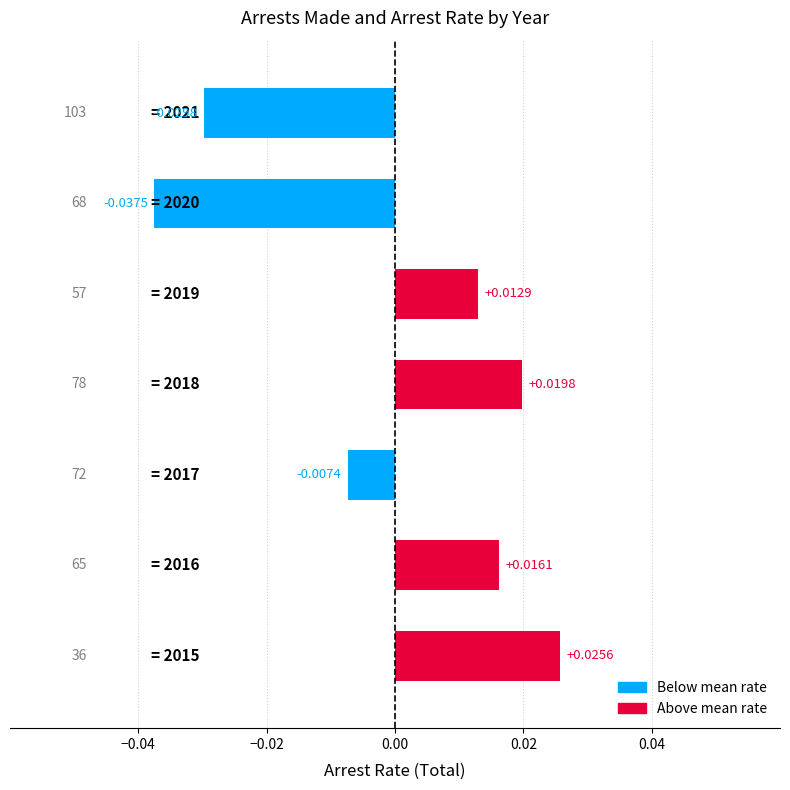

Which category has the highest value across all series?

2015